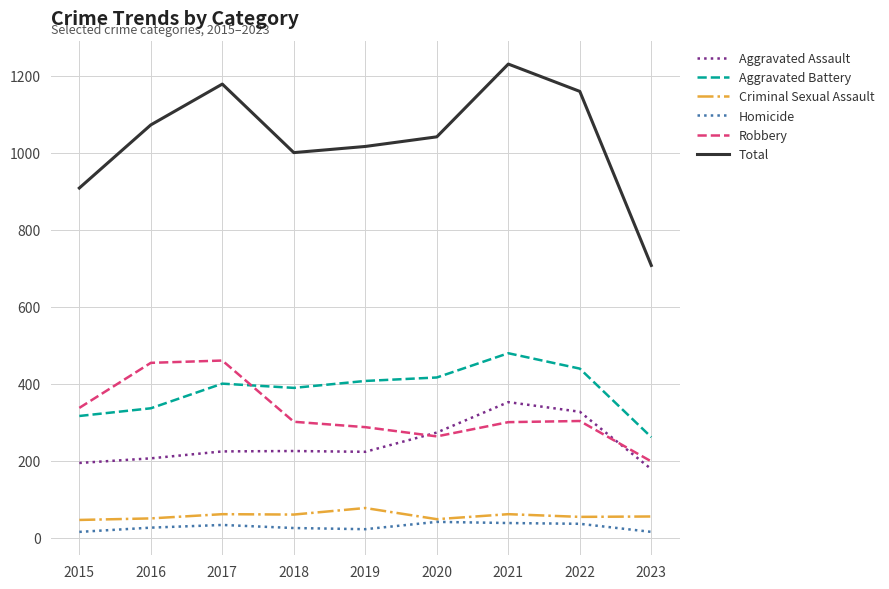

Is this an area chart (filled region under the line)?

No